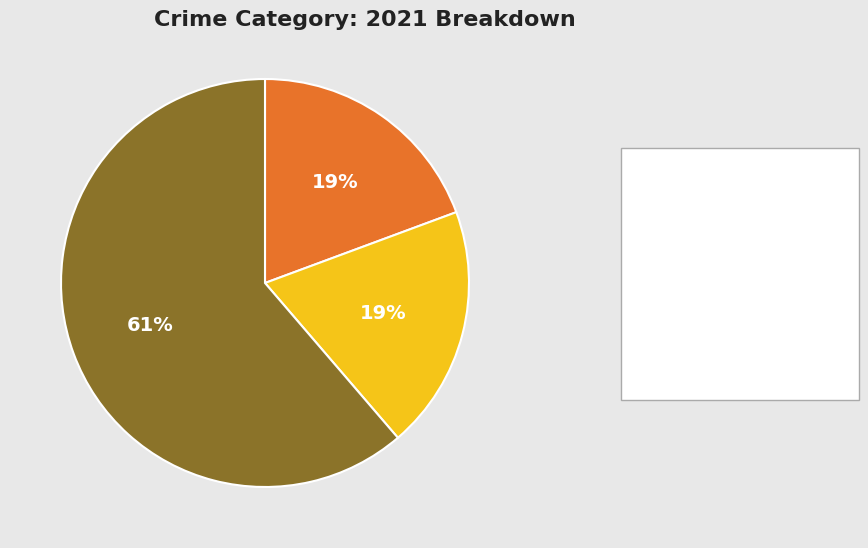

Does any single category account for the majority?

Yes